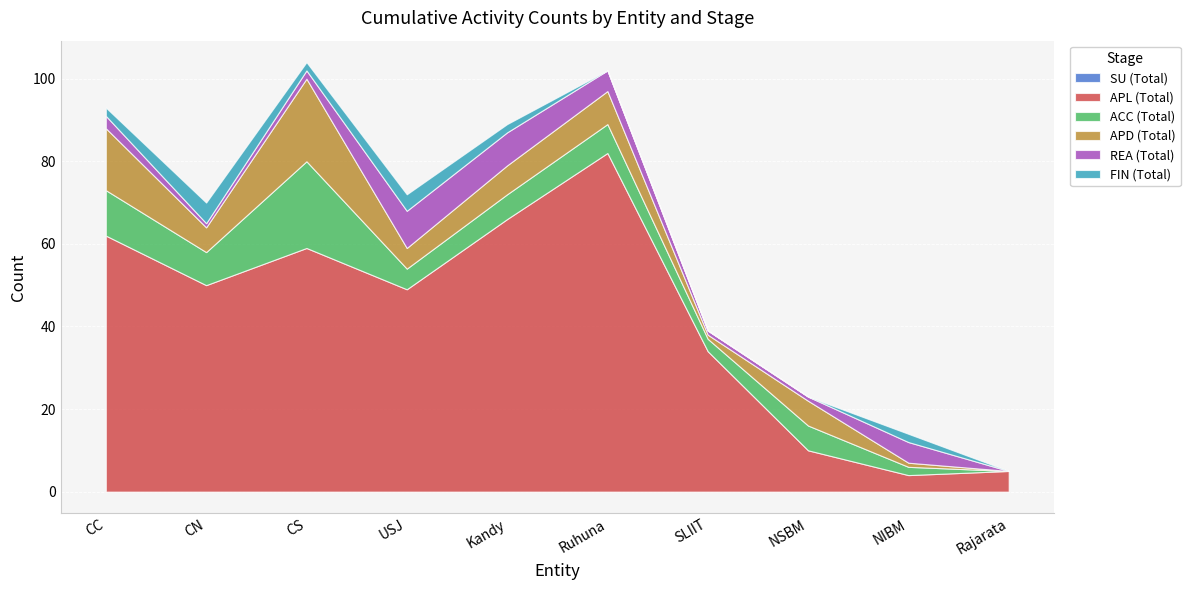

Reading left to right, what are all the values shown in this chart?

SU (Total): 0	0	0	0	0	0	0	0	0	0
APL (Total): 62	50	59	49	66	82	34	10	4	5
ACC (Total): 11	8	21	5	6	7	3	6	2	0
APD (Total): 15	6	20	5	7	8	1	6	1	0
REA (Total): 3	1	2	9	8	5	1	1	5	0
FIN (Total): 2	5	2	4	2	0	0	0	2	0